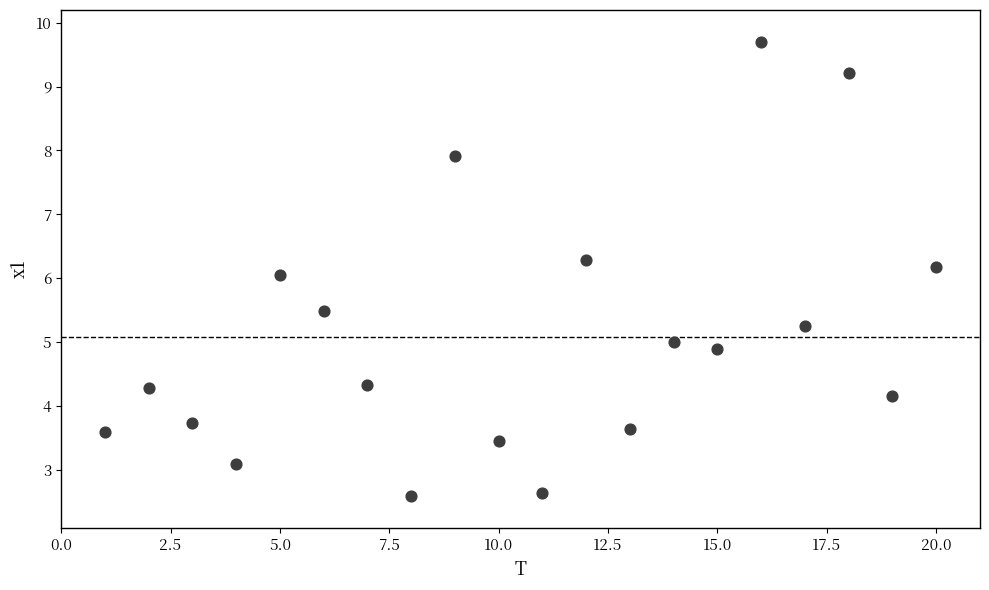

What is the range of Y values (max minus min)?

7.1